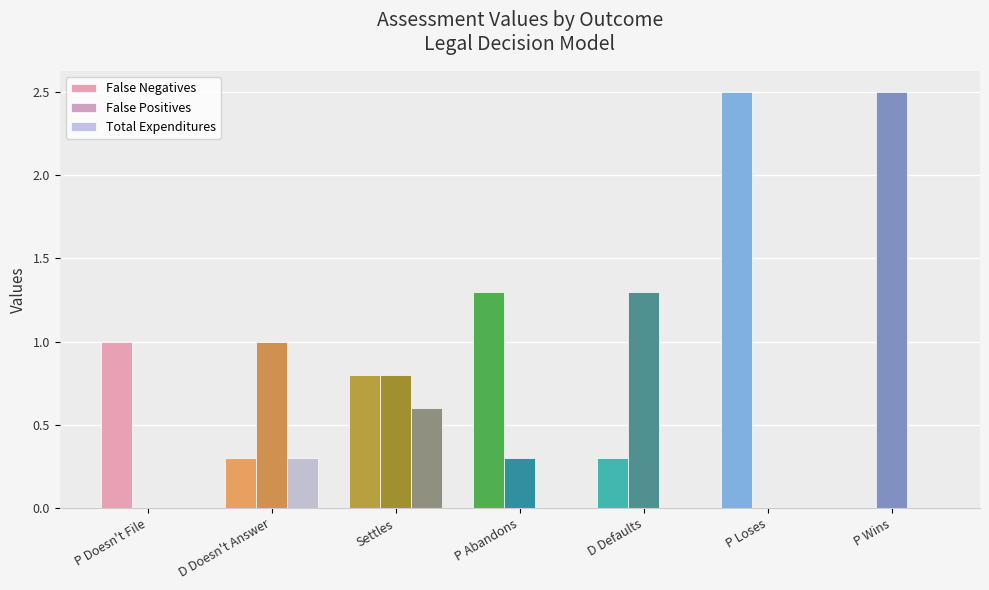

How many values in False Negatives are above zero?

6